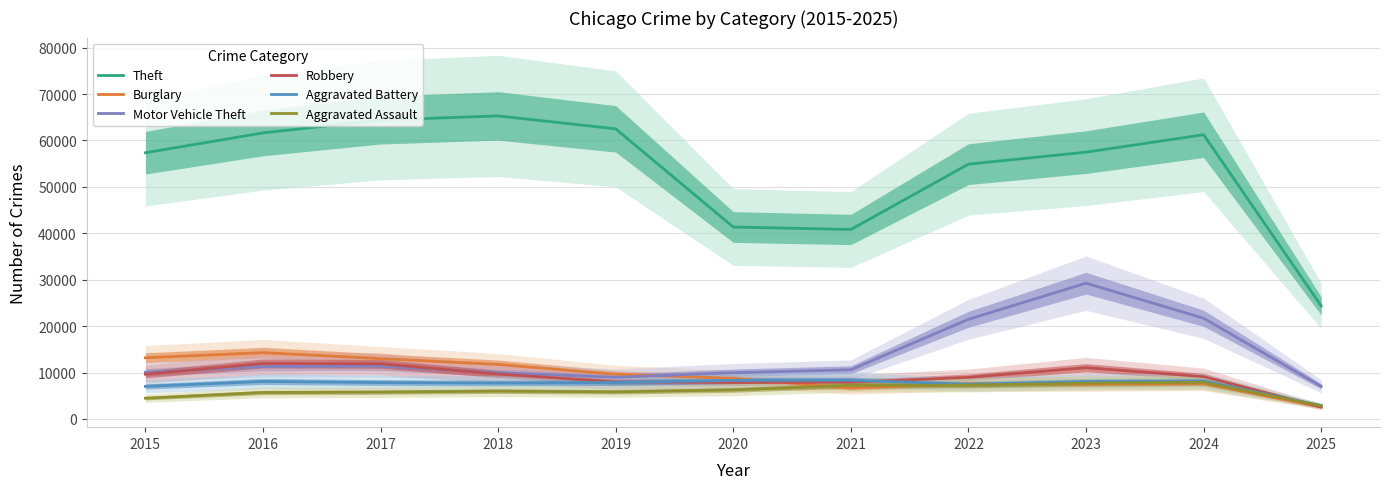

Where does the Motor Vehicle Theft series first go above 10604?

2016